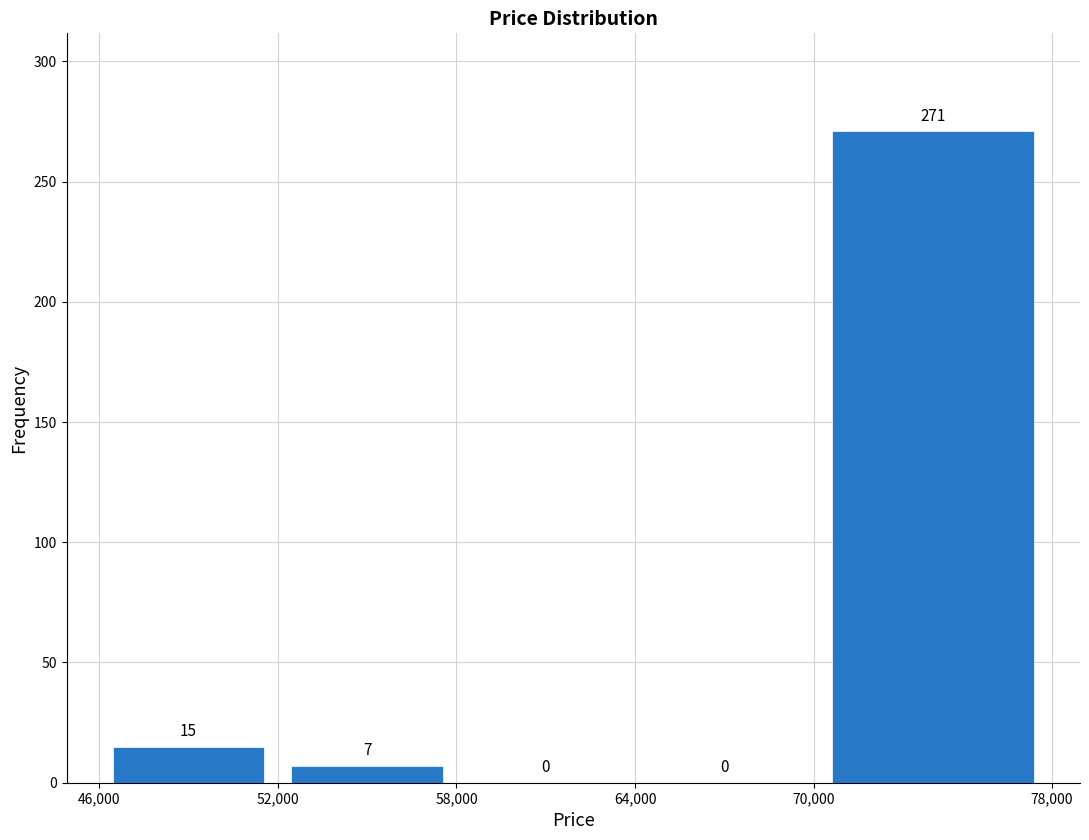

Over which range of the x-axis is the bar tallest?

70,000 to 78,000